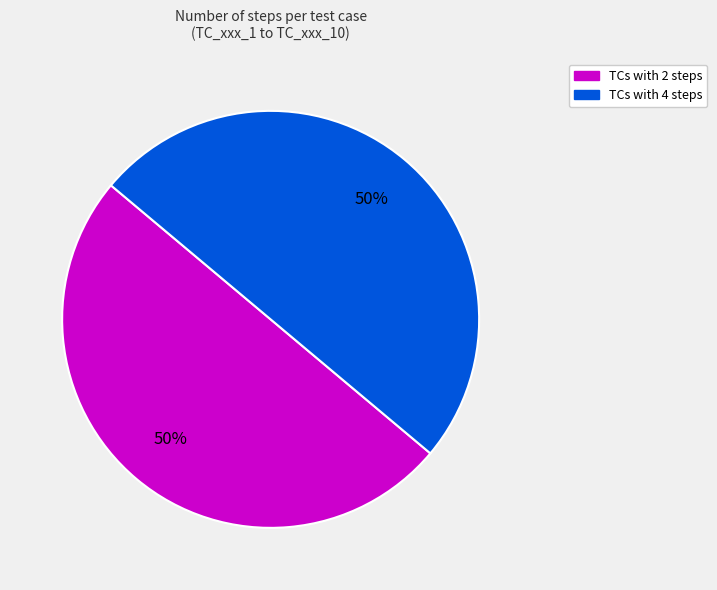

To the nearest percent, what is the average slice percentage?

50%